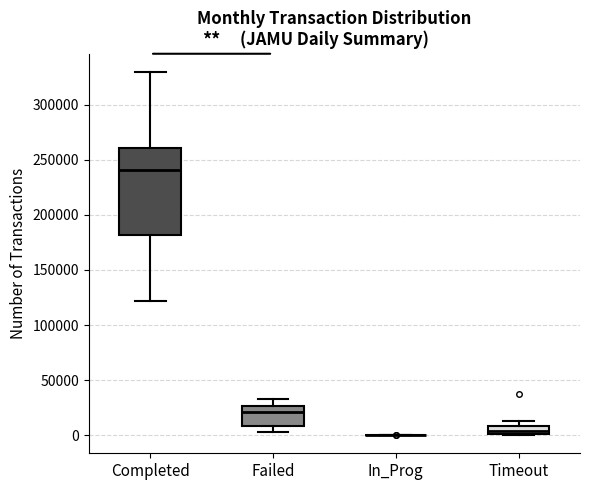

Which box is the tallest, from its lower edge to its upper edge?

Completed